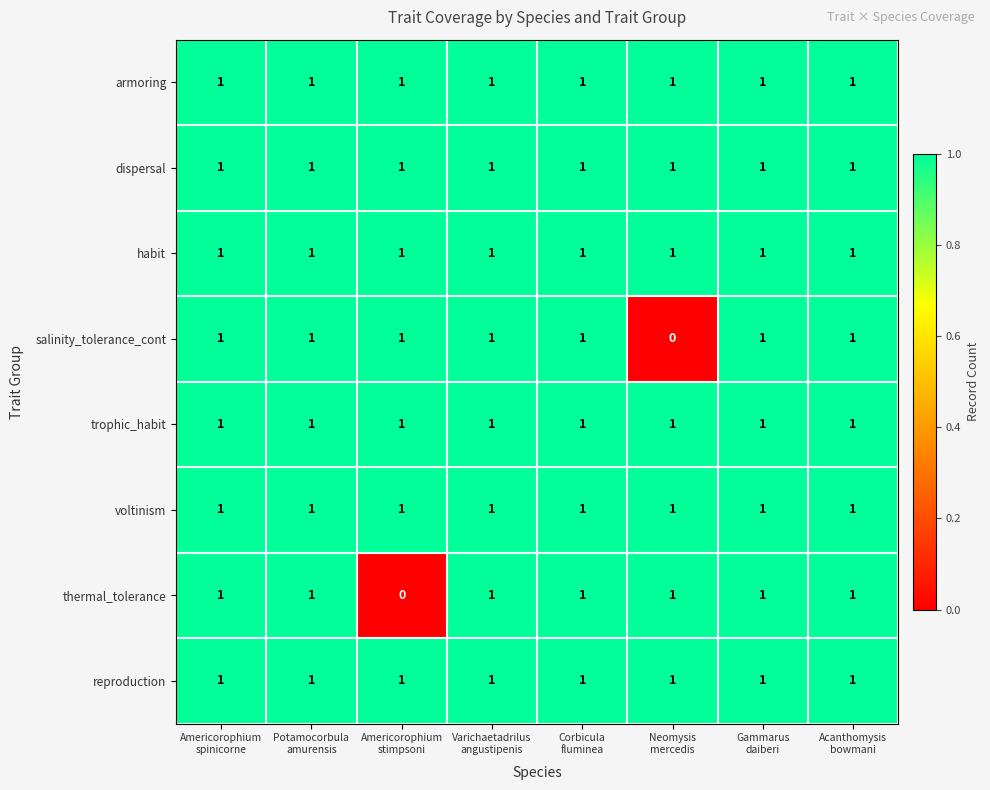

Count the salinity_tolerance_cont values in the range 1 to 2.

7